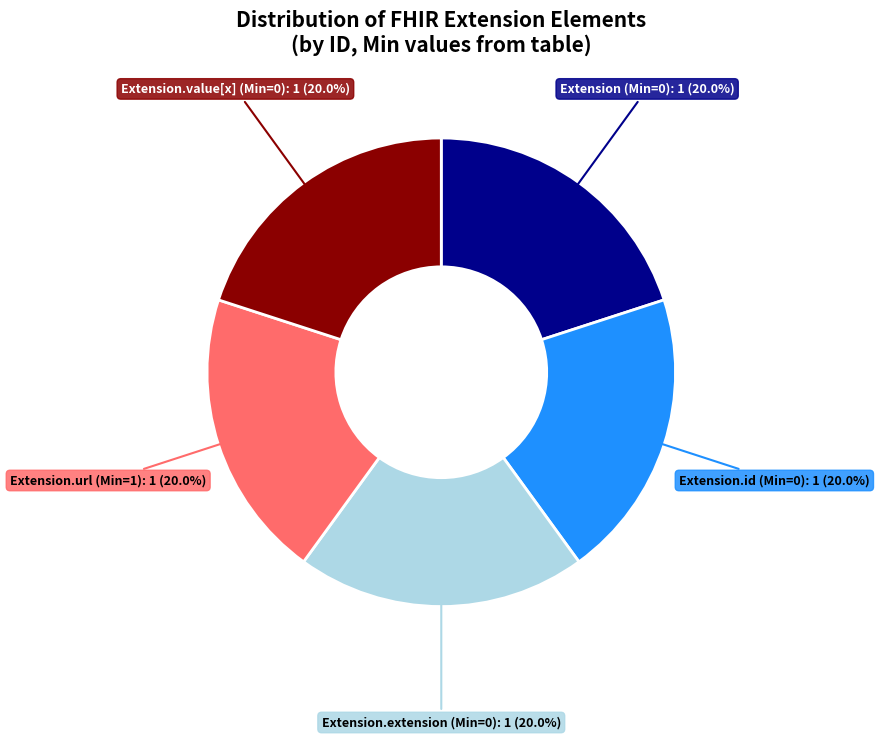

Count the number of slices in the pie.

5